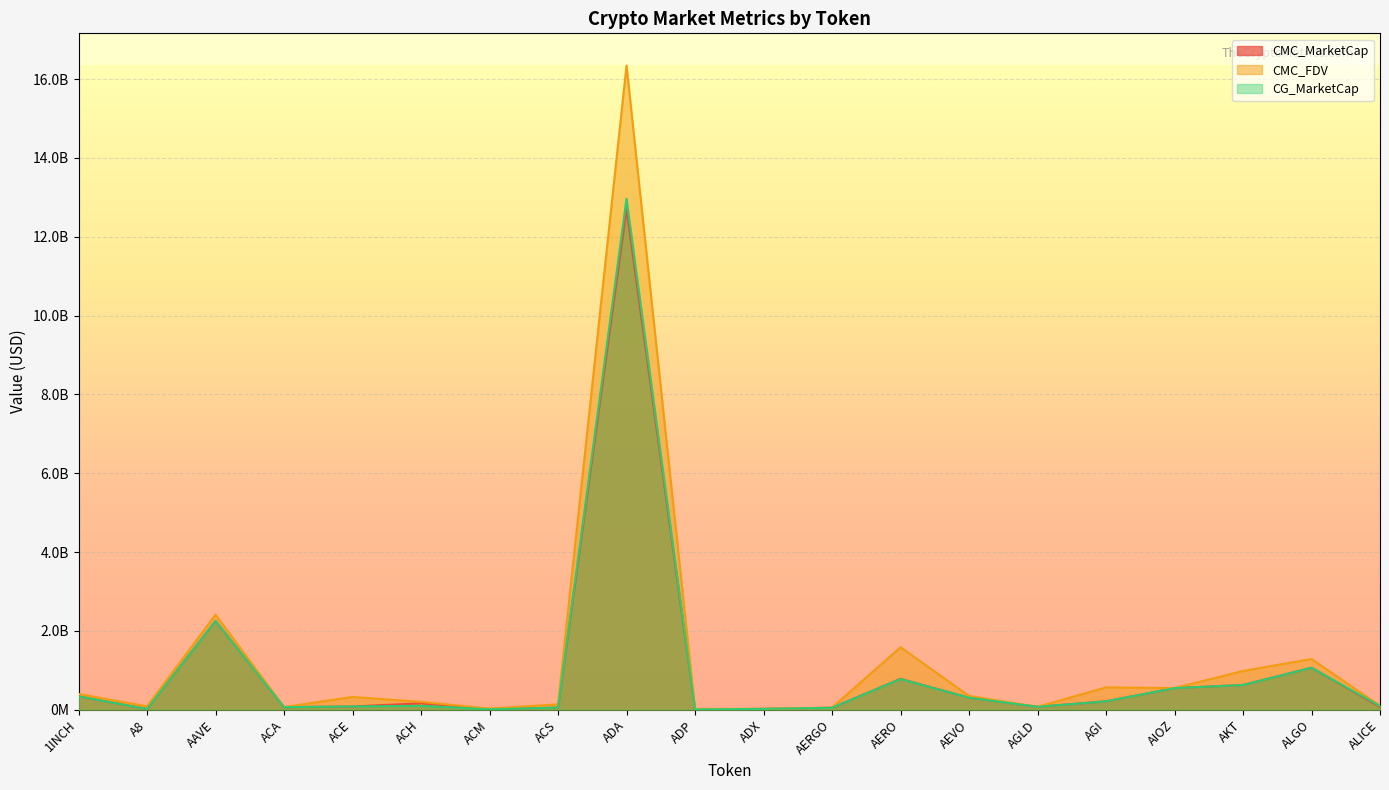

What is the difference between the maximum and minimum values in the CMC_FDV series?

16322996258.8